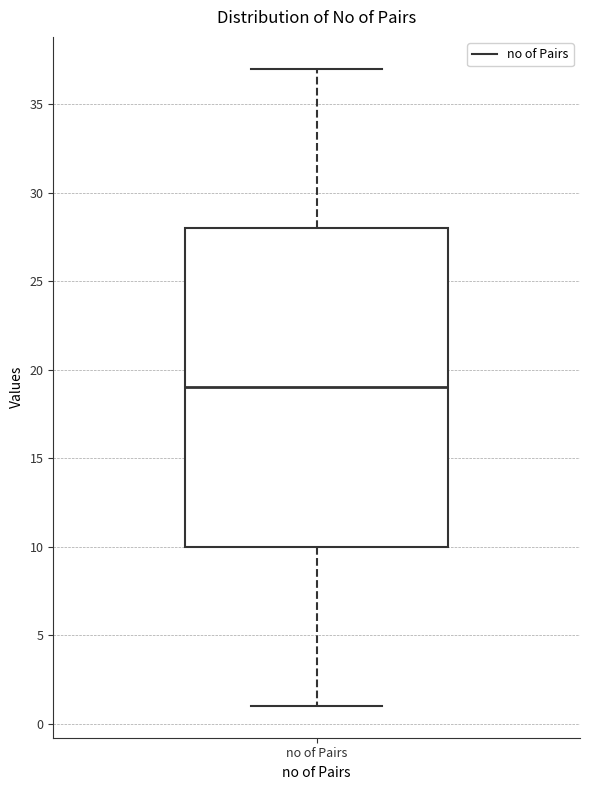

Transcribe this box plot: give where the median line is, the range the box spans, and where the two whiskers end, as read against the y-axis. The values are not printed on the chart, so give them approximately, as read against the axis.

median 19, box 10 to 28, whiskers 1 to 37